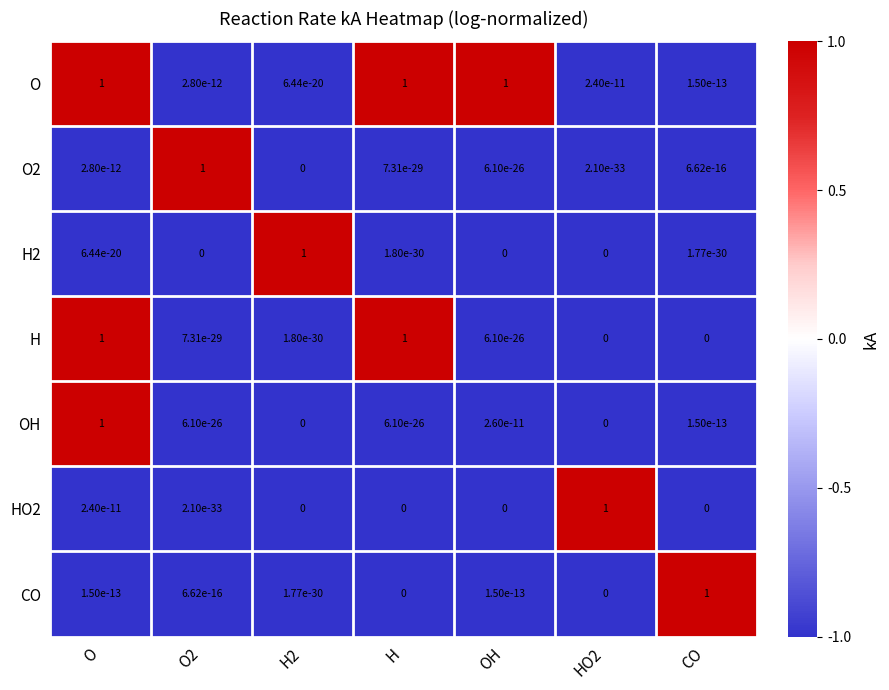

At which label does OH reach its peak?

O